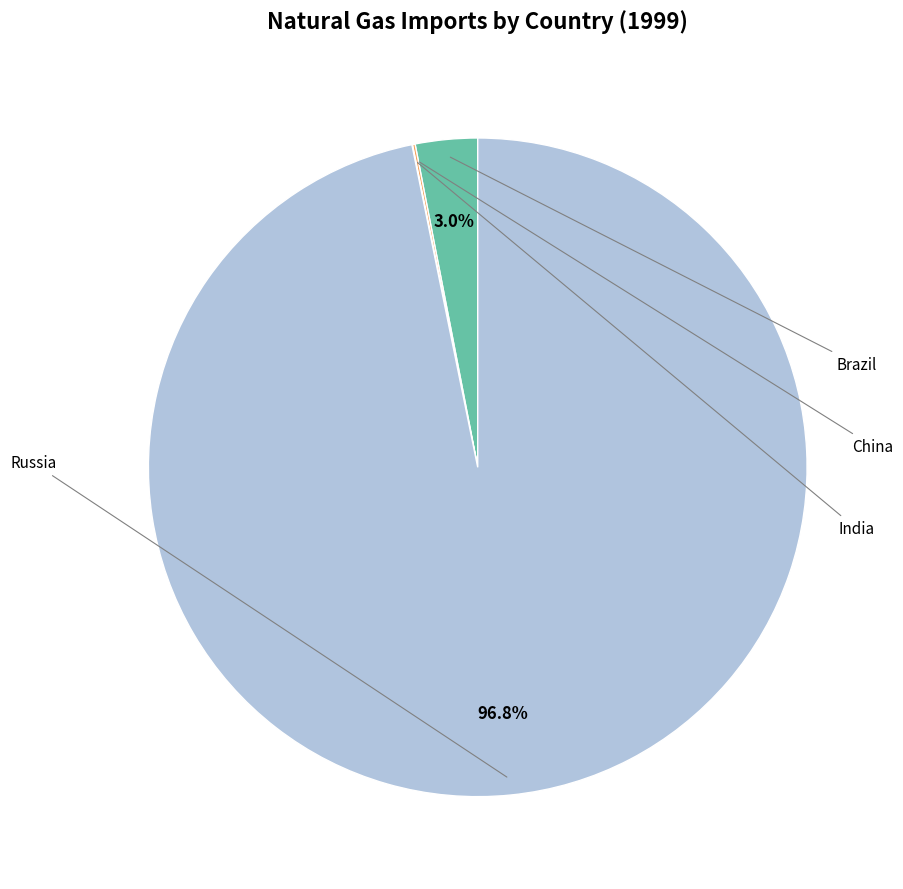

Count the number of slices in the pie.

4